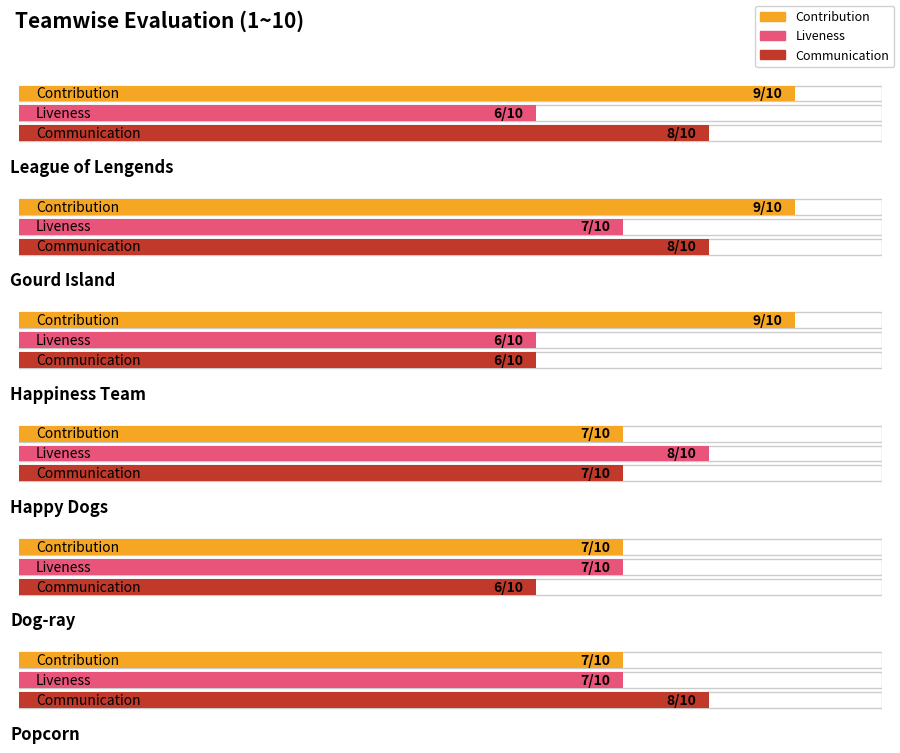

What is the difference between the highest and lowest values at Happiness Team?

3